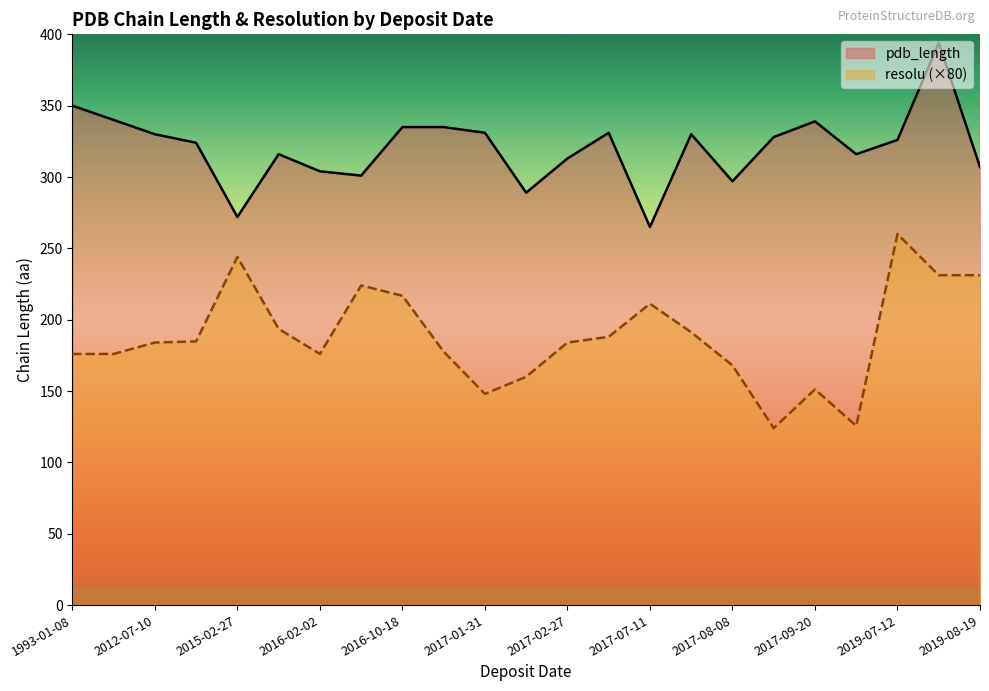

At 2017-07-11, list the series in order from smallest to largest.

resolu (×80), pdb_length